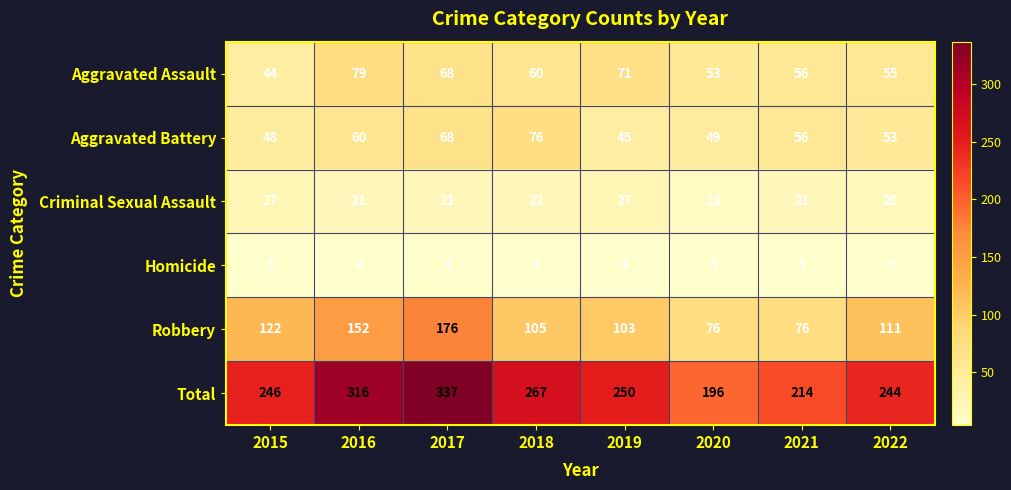

Is it true that Robbery equals 57 at 2019?

False